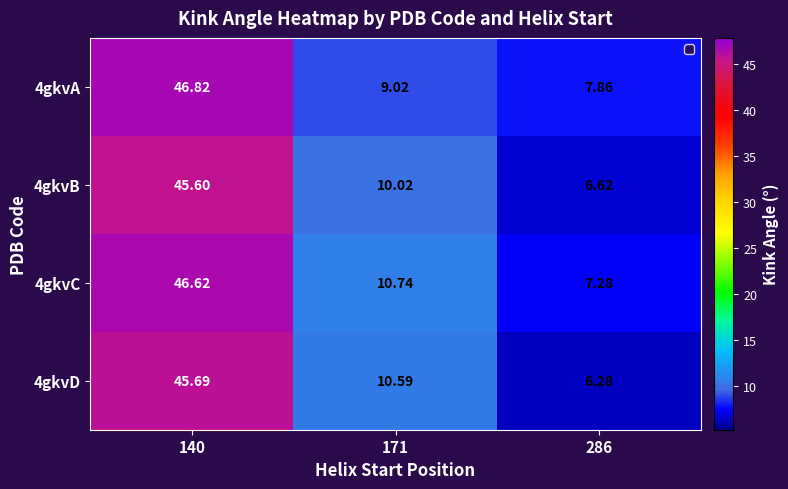

Which series has the largest total across all categories?

4gkvC